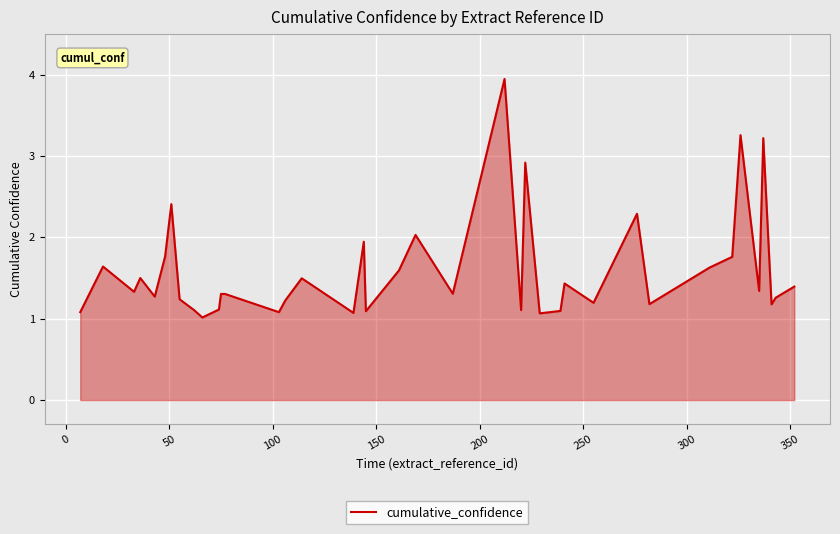

What is the sum of all values?

63.7